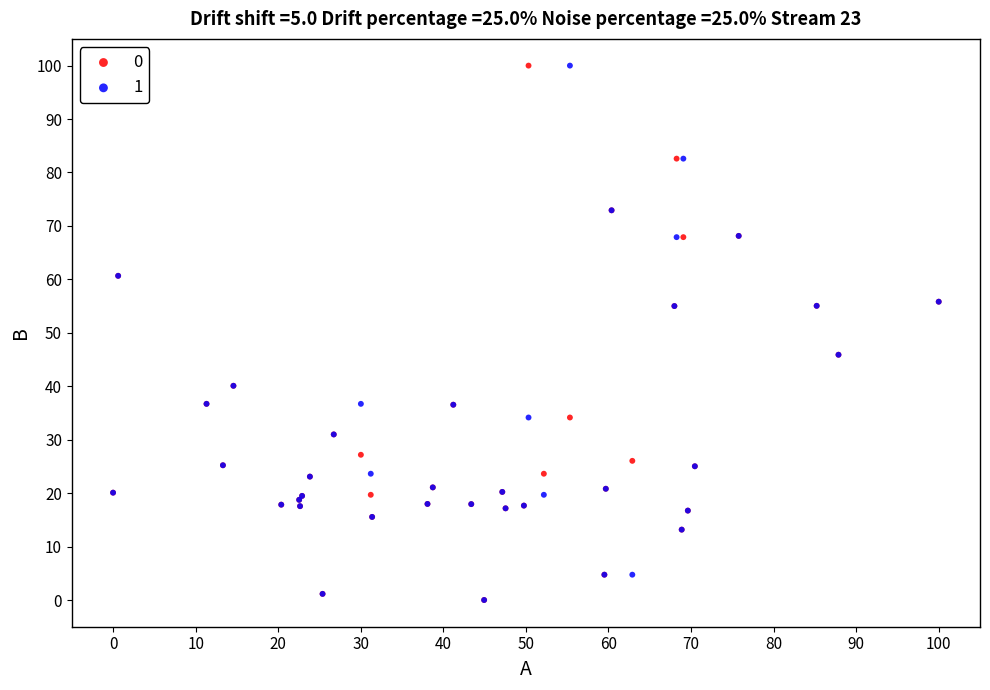

What are all the series names shown in the legend?

0, 1